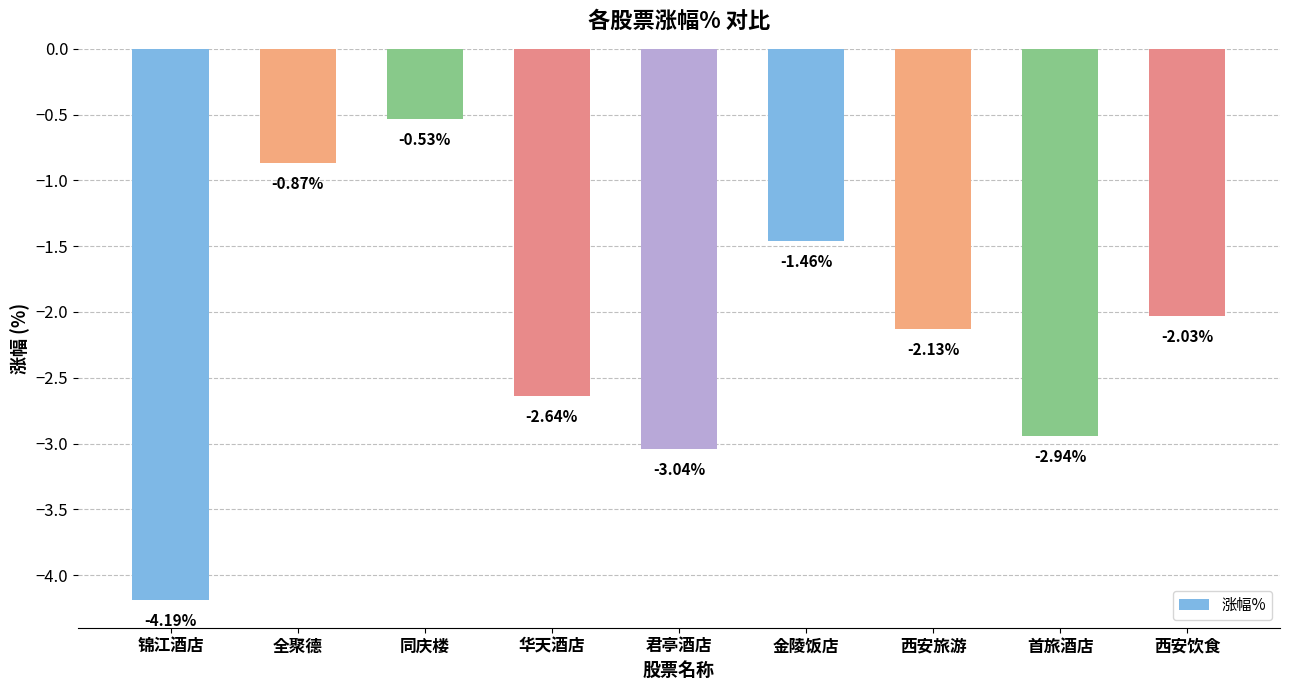

Rank the categories by value from lowest to highest.

锦江酒店, 君亭酒店, 首旅酒店, 华天酒店, 西安旅游, 西安饮食, 金陵饭店, 全聚德, 同庆楼